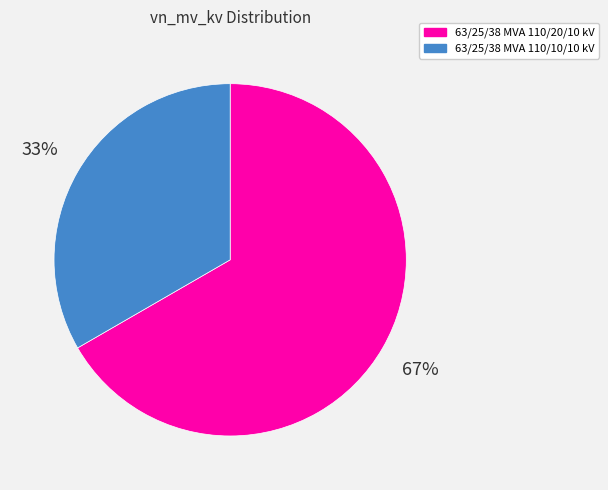

Does any single category account for the majority?

Yes